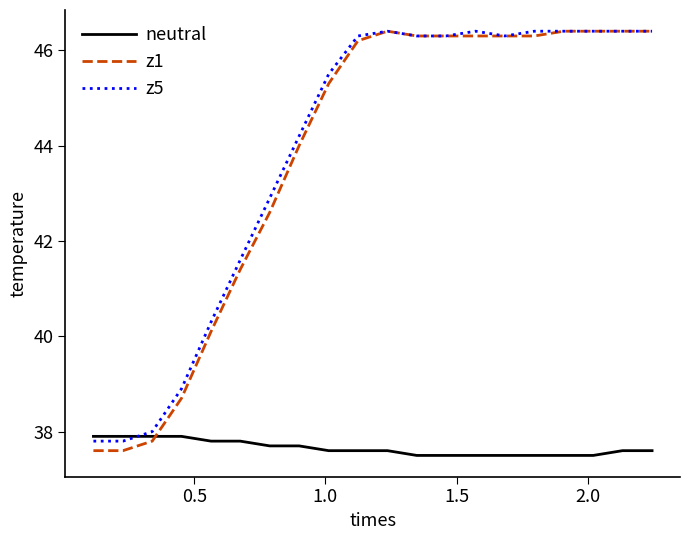

What are all the series names shown in the legend?

neutral, z1, z5